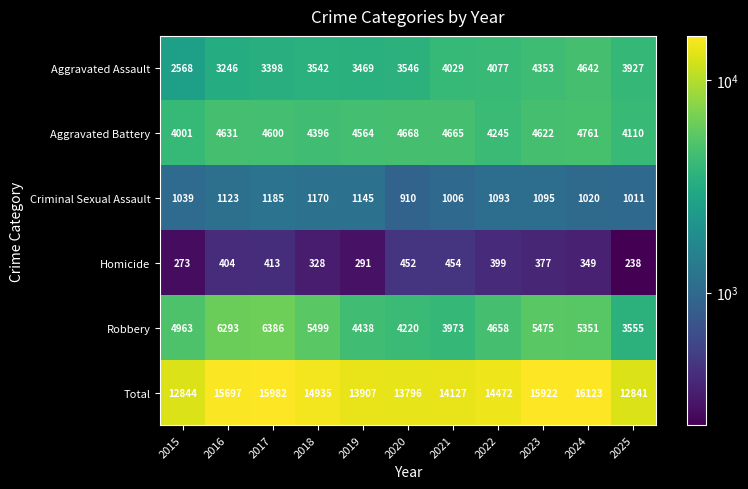

What is the sum of the Aggravated Battery values at 2023 and 2020?

9290